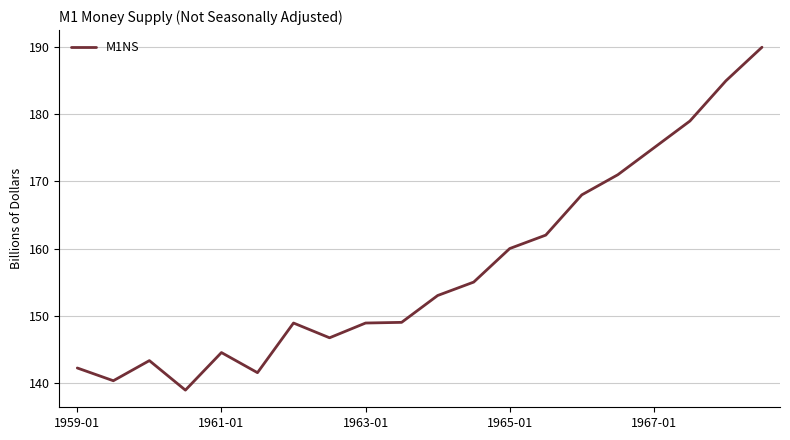

What is the minimum value shown in the chart?

138.9